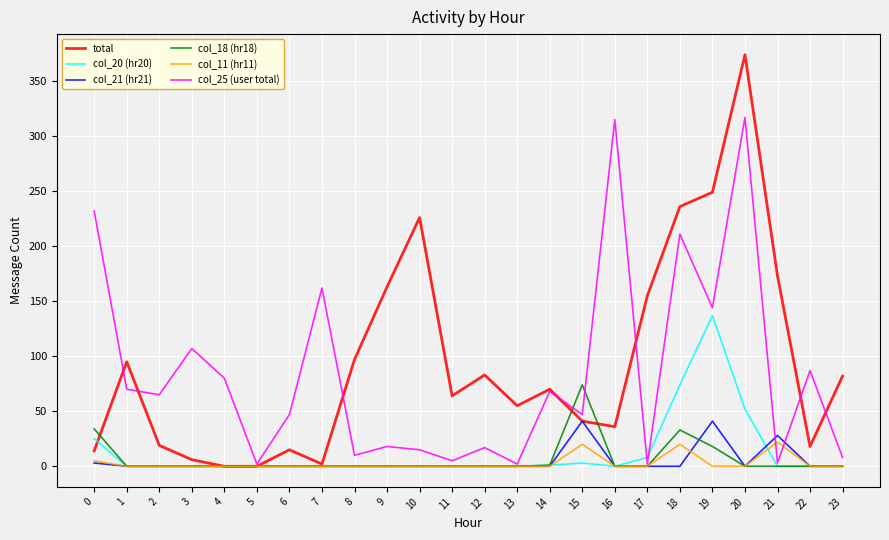

Between 3 and 17, which series saw the biggest shift?

total